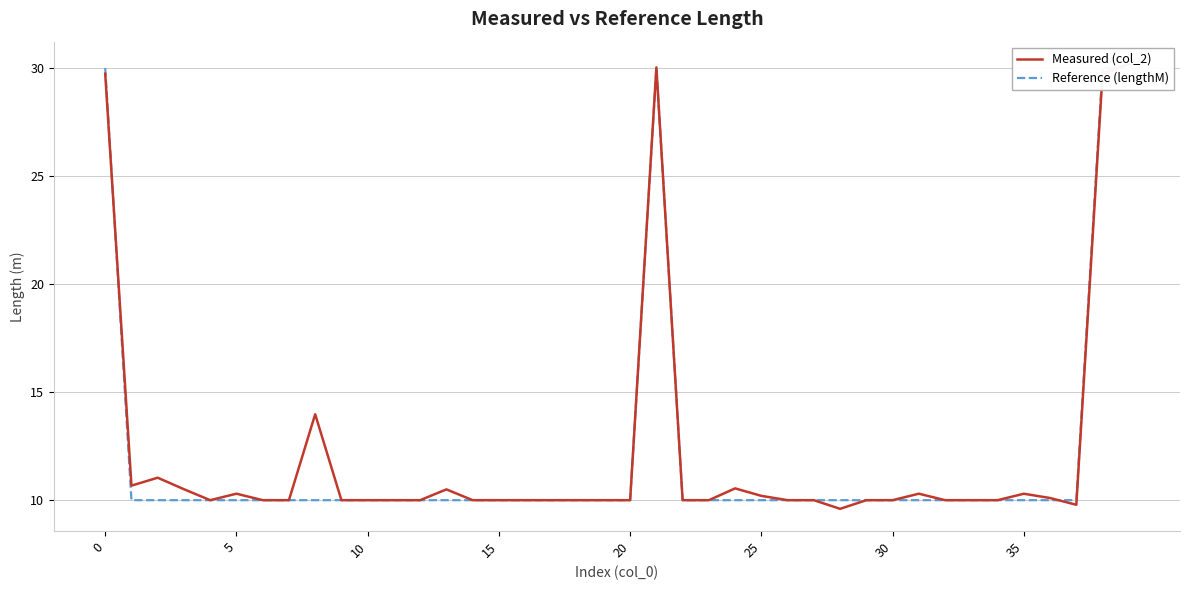

Which series has the largest range (max minus min)?

Measured (col_2)